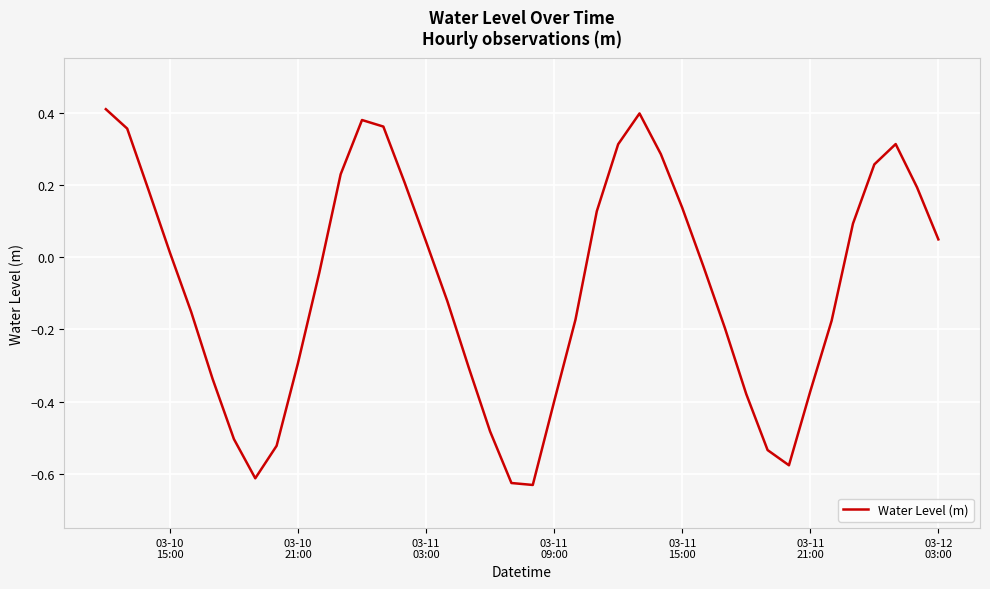

How many interior local peaks (higher than both neighbors) does the data have?

3